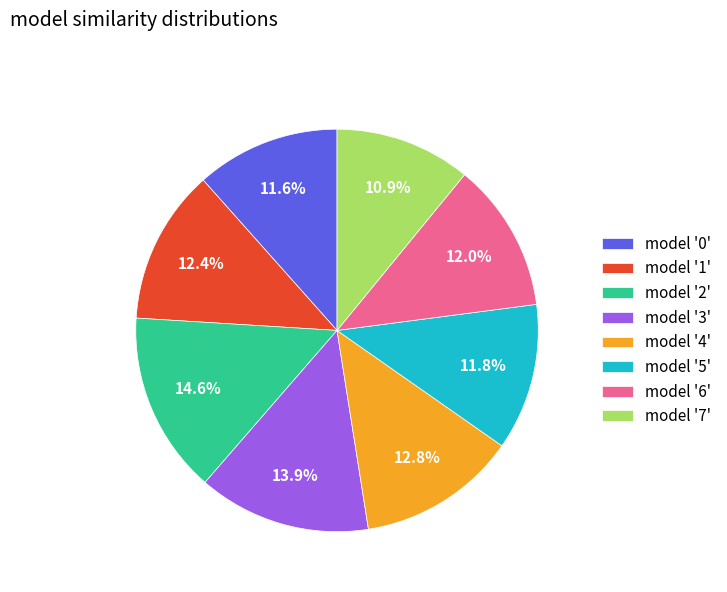

Which slice is the largest?

model '2'